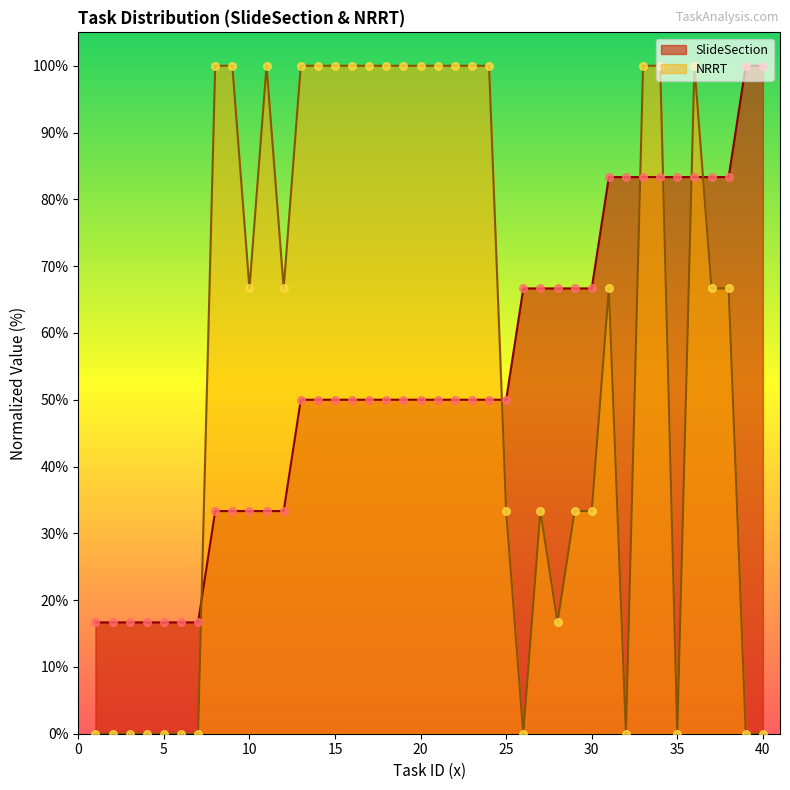

At which category is the sum across all series the highest?

33